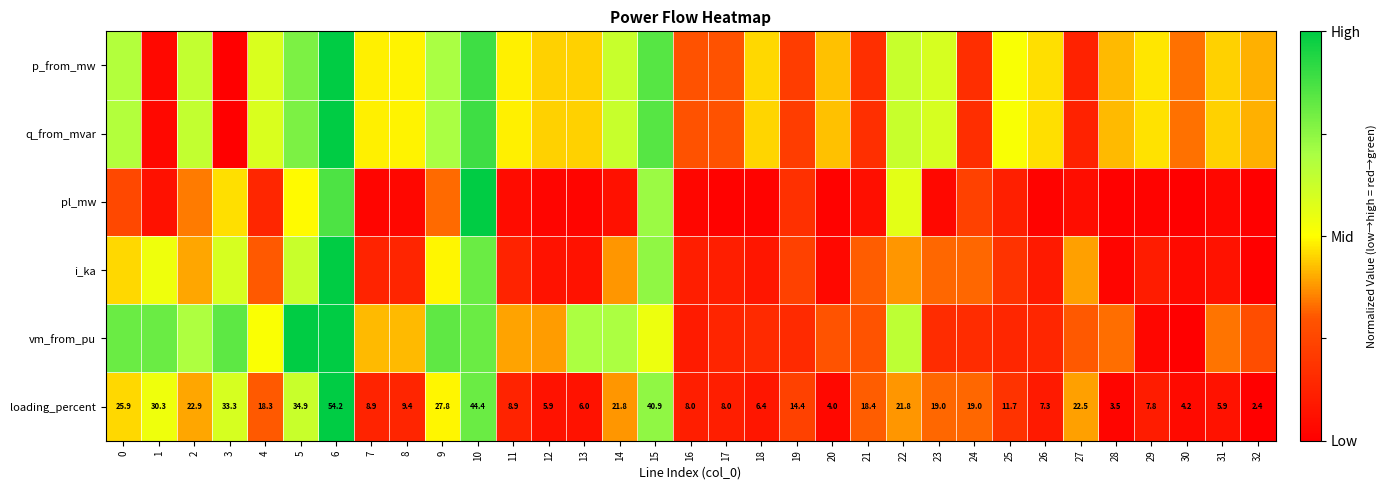

Which series has the largest total across all categories?

p_from_mw